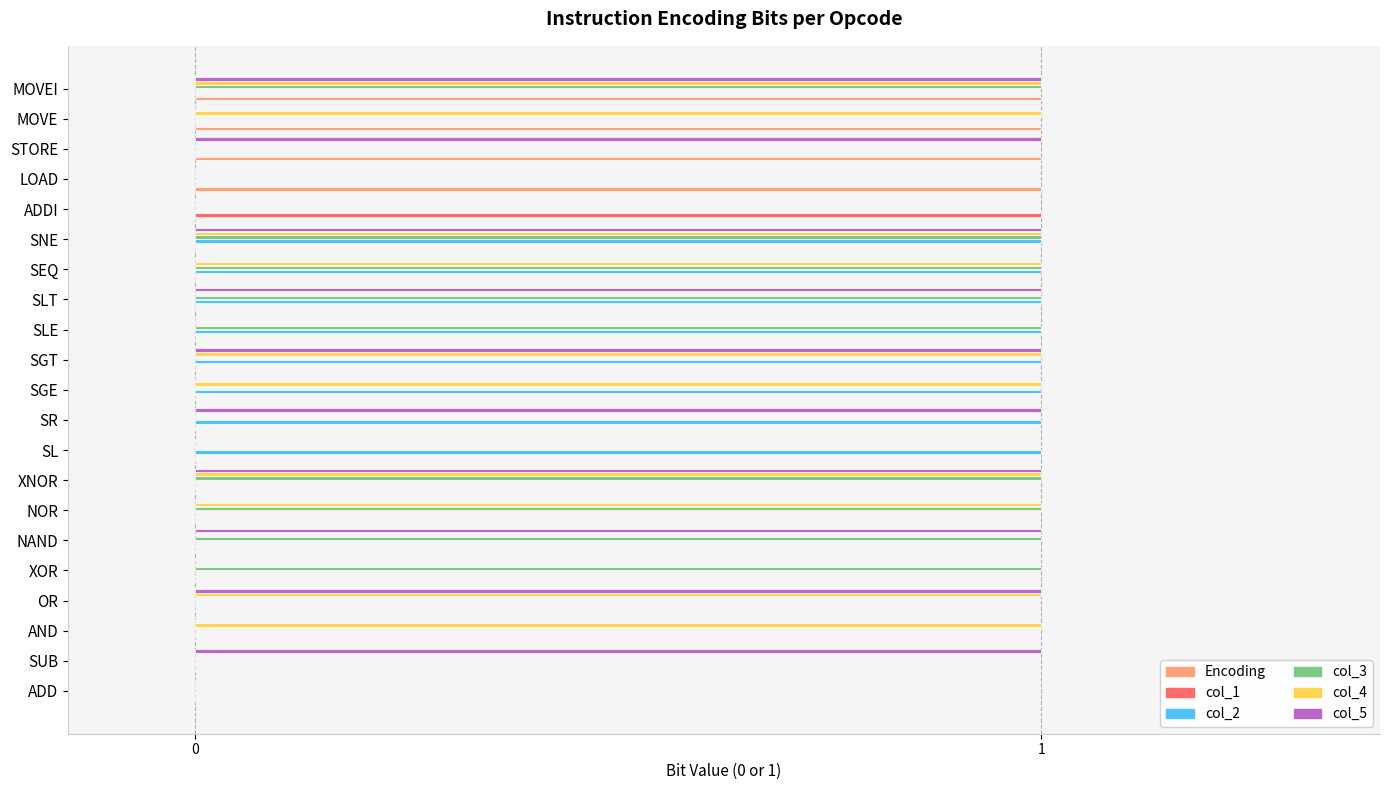

True or false: Encoding has a value of 2 at MOVE.

False